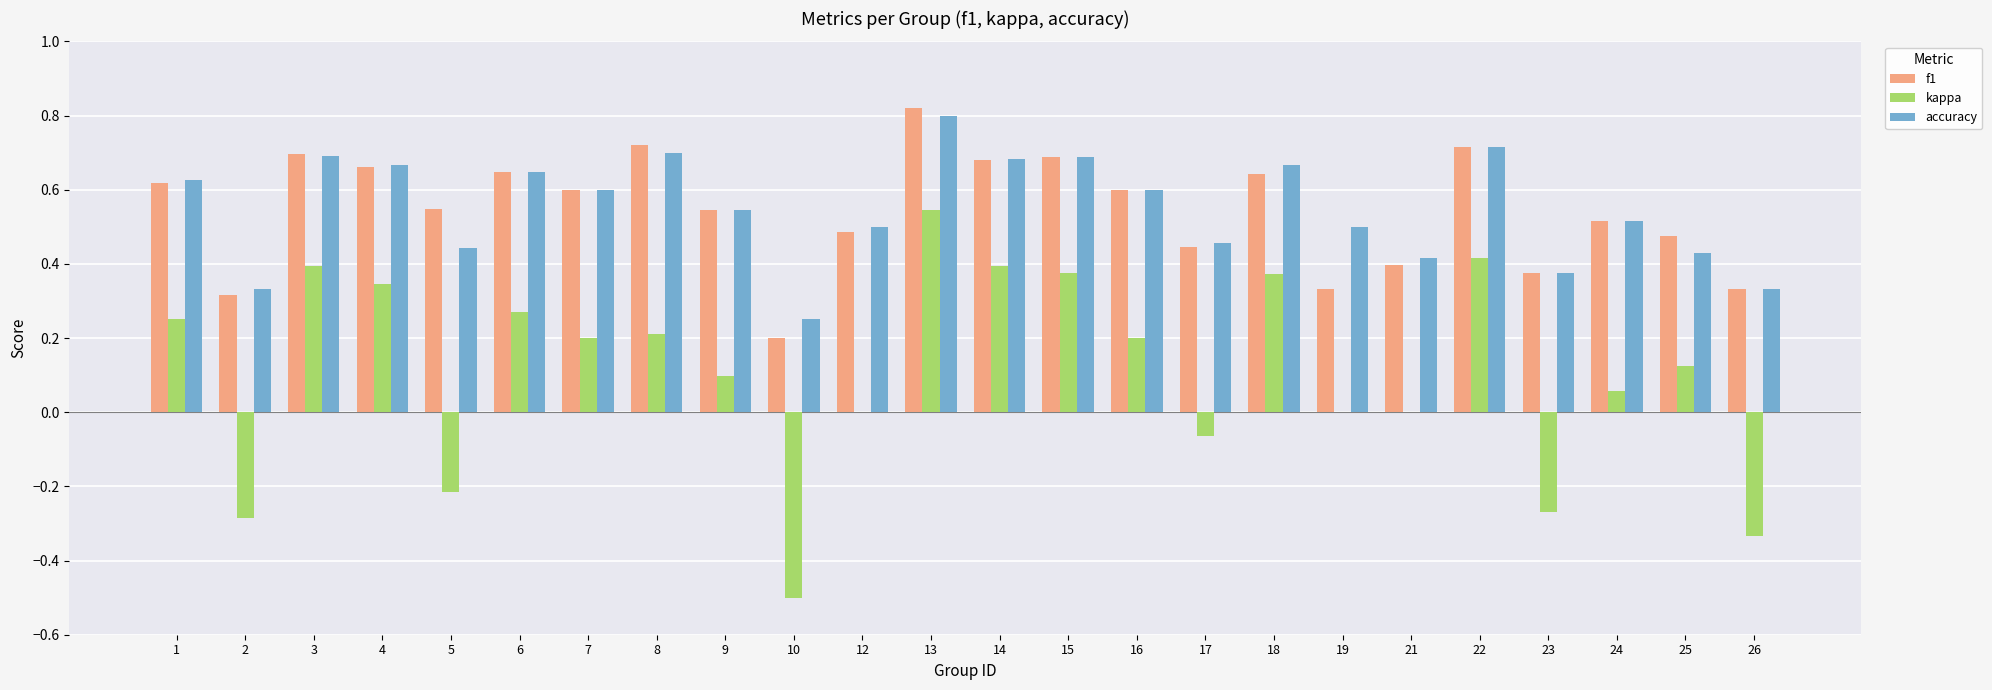

What is the sum of the accuracy values at 14 and 4?

1.4